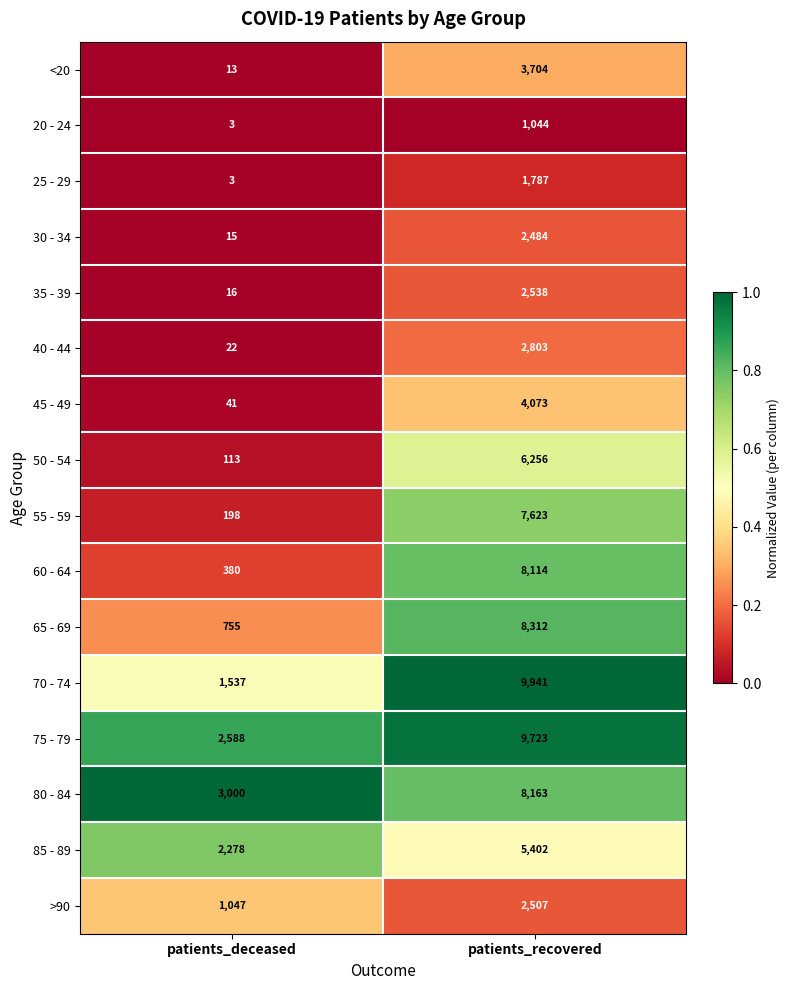

What value does the 75 - 79 series have at patients_deceased, to the nearest 100?

2600